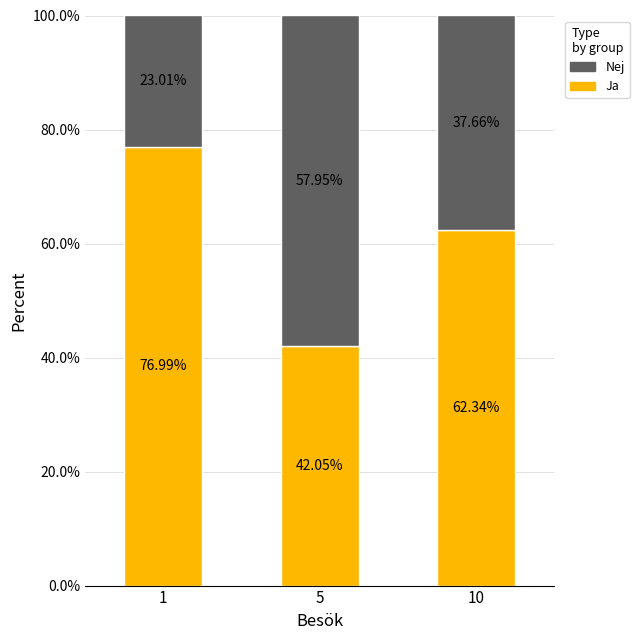

What is the total value across all series at 10?

100.0